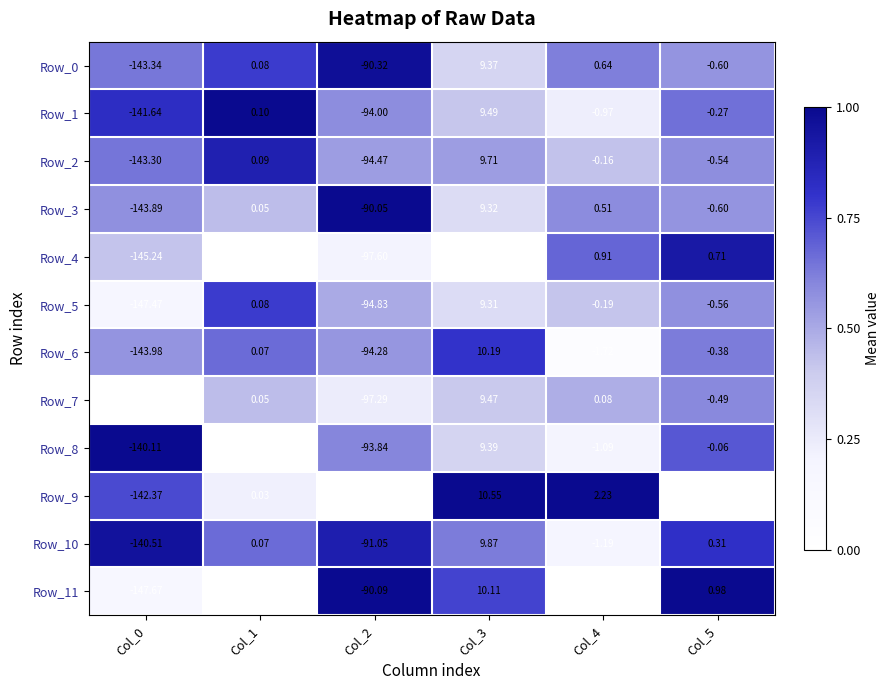

How many series are shown in this chart?

12